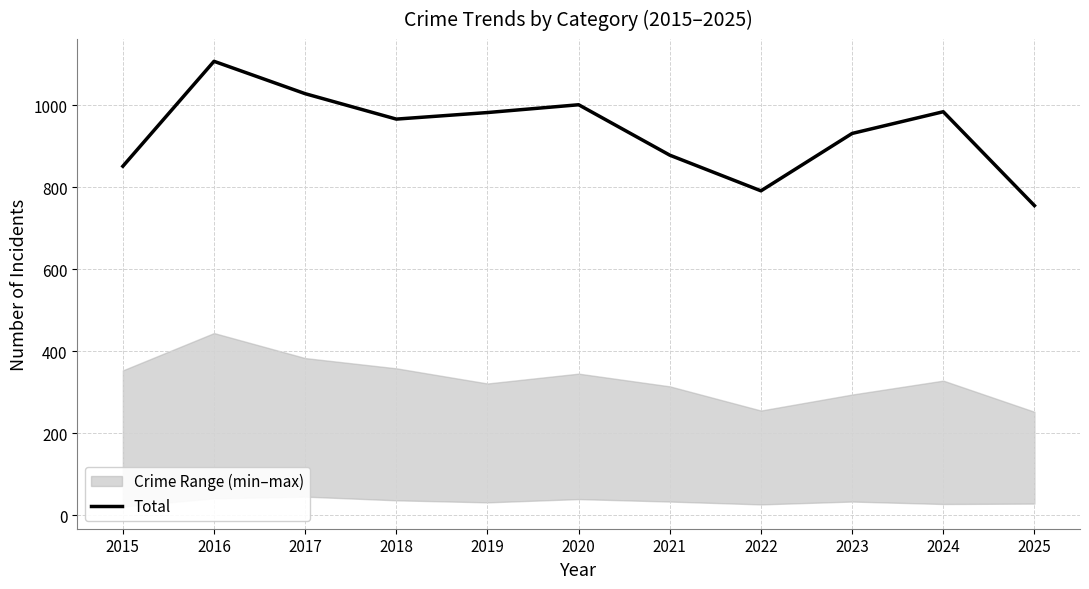

Rank the categories by value from lowest to highest.

2025, 2022, 2015, 2021, 2023, 2018, 2019, 2024, 2020, 2017, 2016